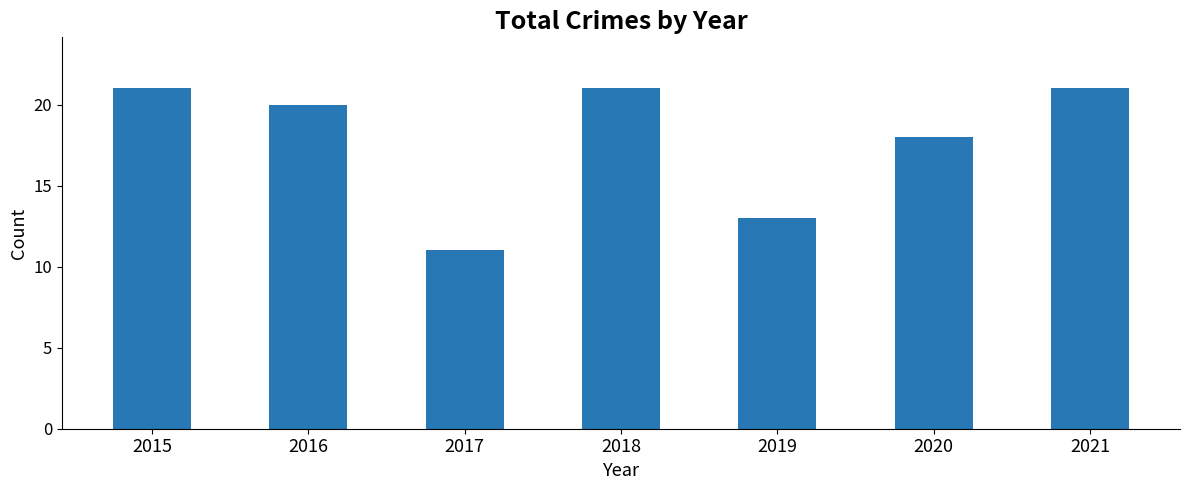

Reading right to left, transcribe all the data shown in this chart.

2021=21	2020=18	2019=13	2018=21	2017=11	2016=20	2015=21